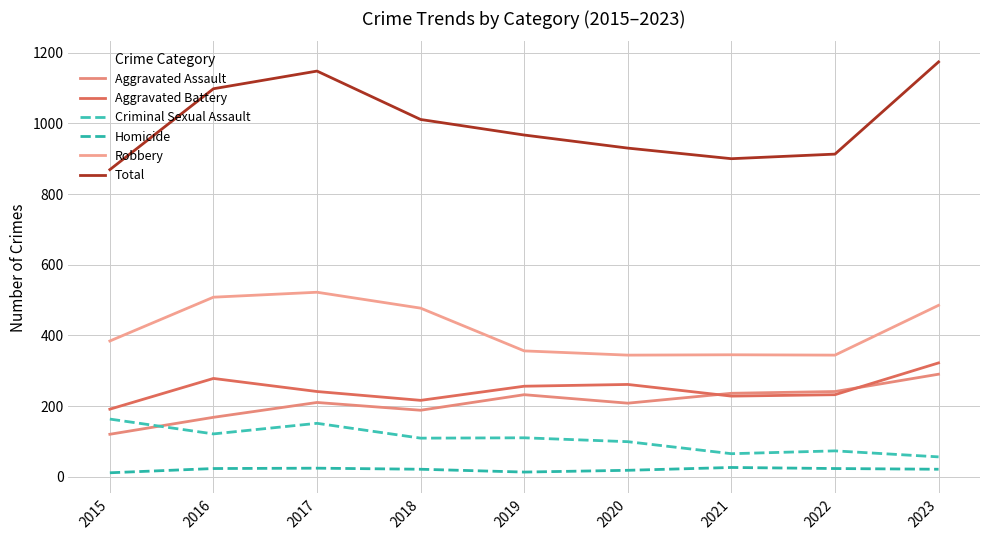

Which series changed the most between 2019 and 2022?

Total